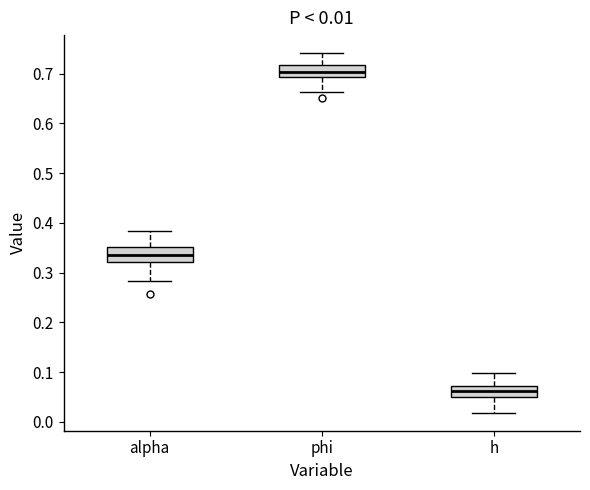

Which box has the lowest median line?

h